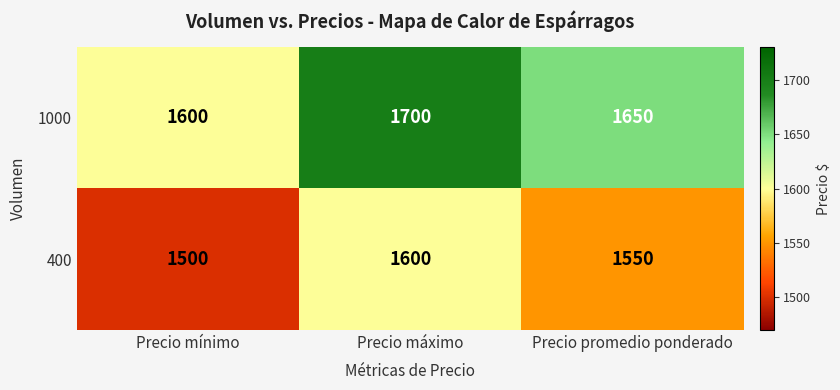

How many series are shown in this chart?

2